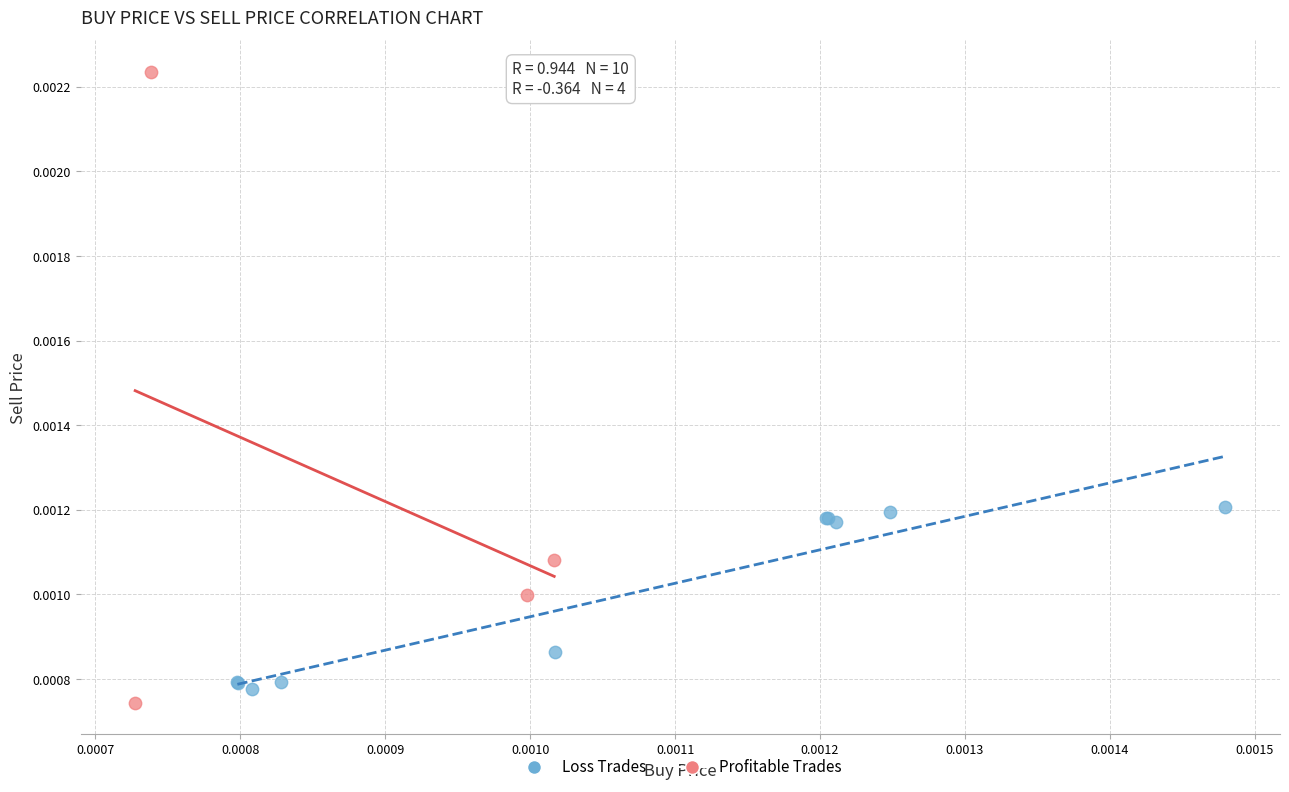

What are all the series names shown in the legend?

Loss Trades, Profitable Trades